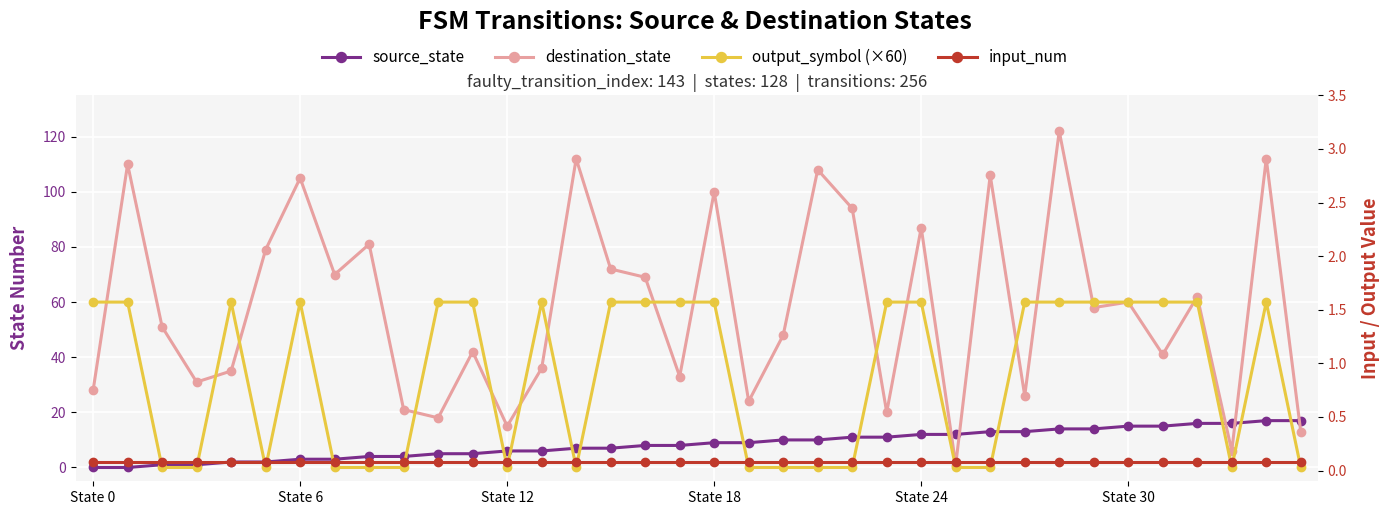

List the series in order of their peak value, lowest first.

input_num, source_state, output_symbol (×60), destination_state